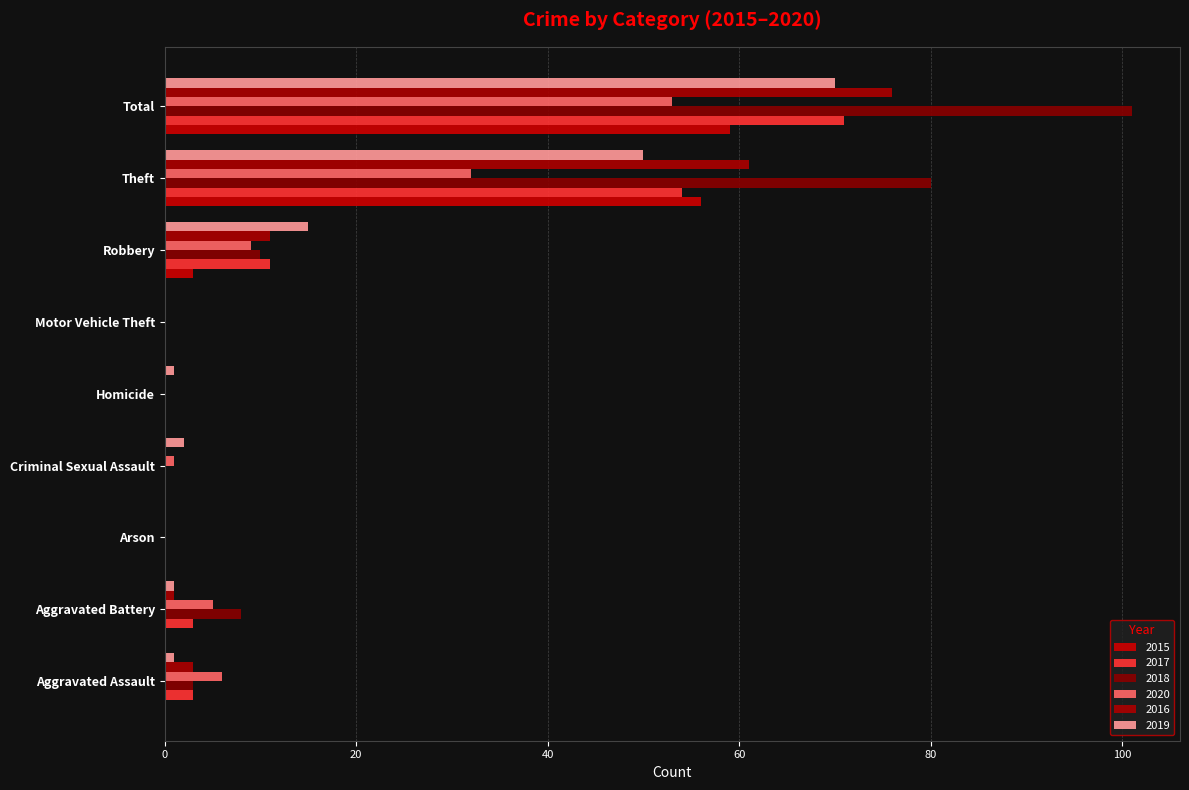

Between Robbery and Total, which is larger?

Total